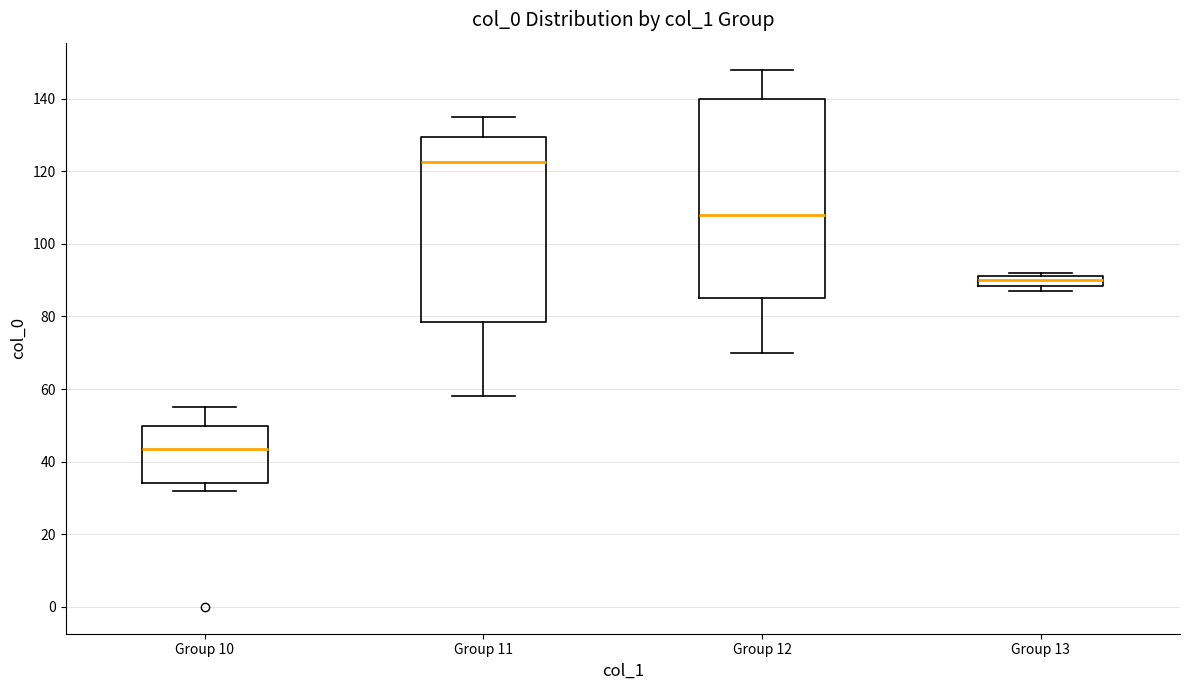

Where does the median line of the box for Group 13 sit on the y-axis? The values are not printed on the chart, so give them approximately, as read against the axis.

90